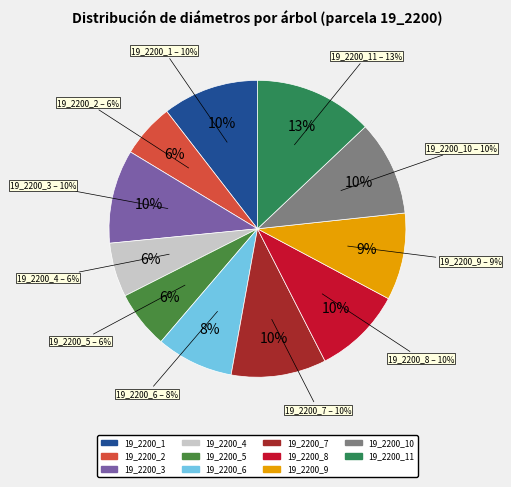

How many slices are in this pie chart?

11